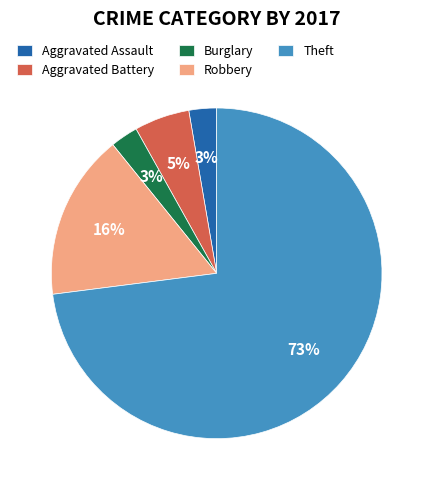

Is it true that Aggravated Assault is 3% of the pie?

True